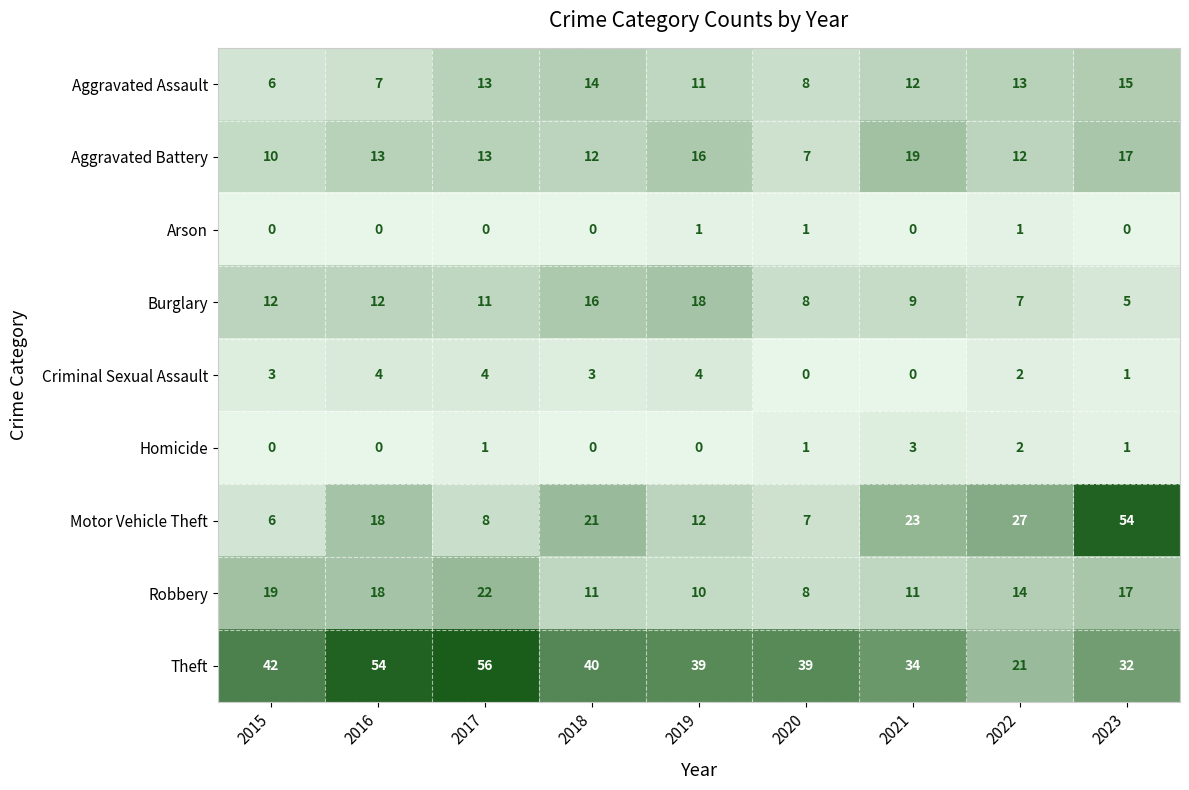

What is the difference between the Aggravated Battery values at 2023 and 2017?

4